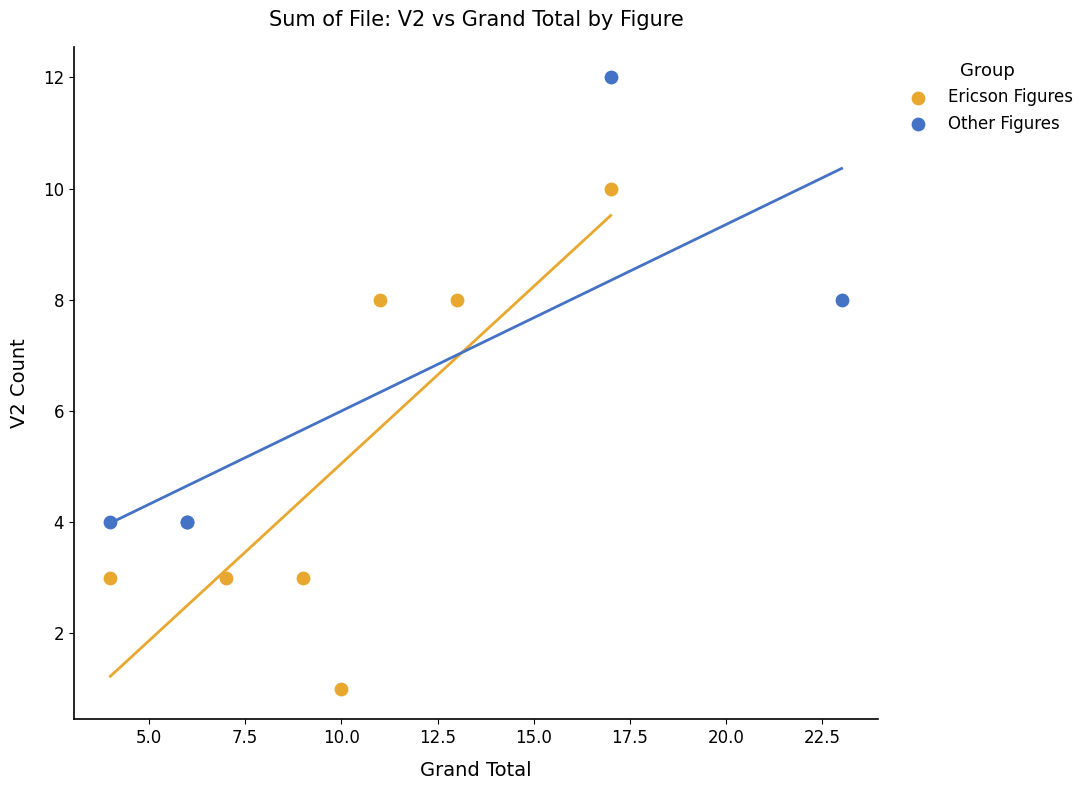

Which series has the widest spread of Y values?

Ericson Figures